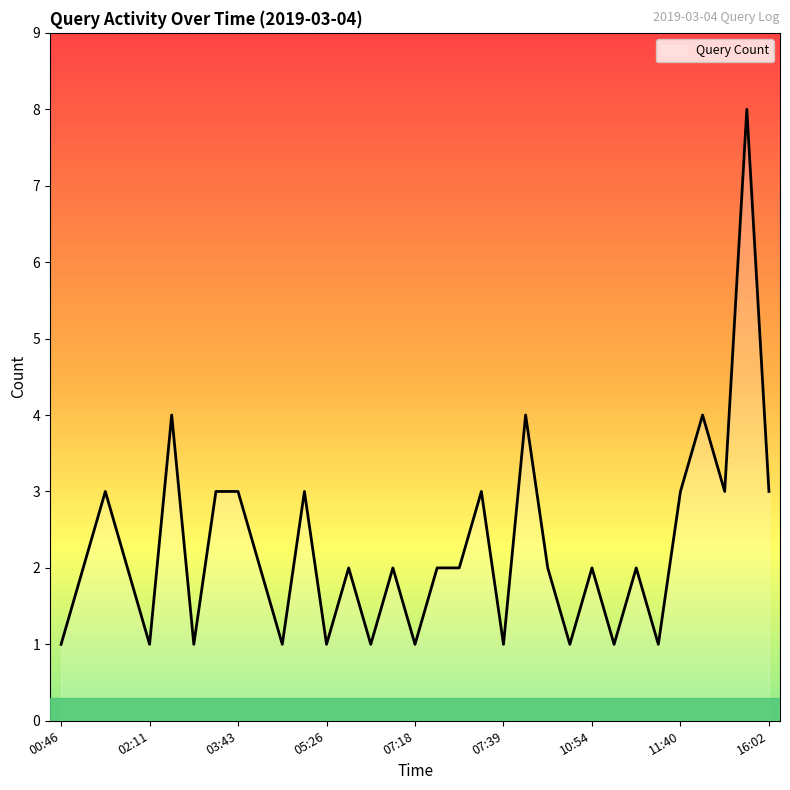

Does the chart display data point markers on the line(s)?

No